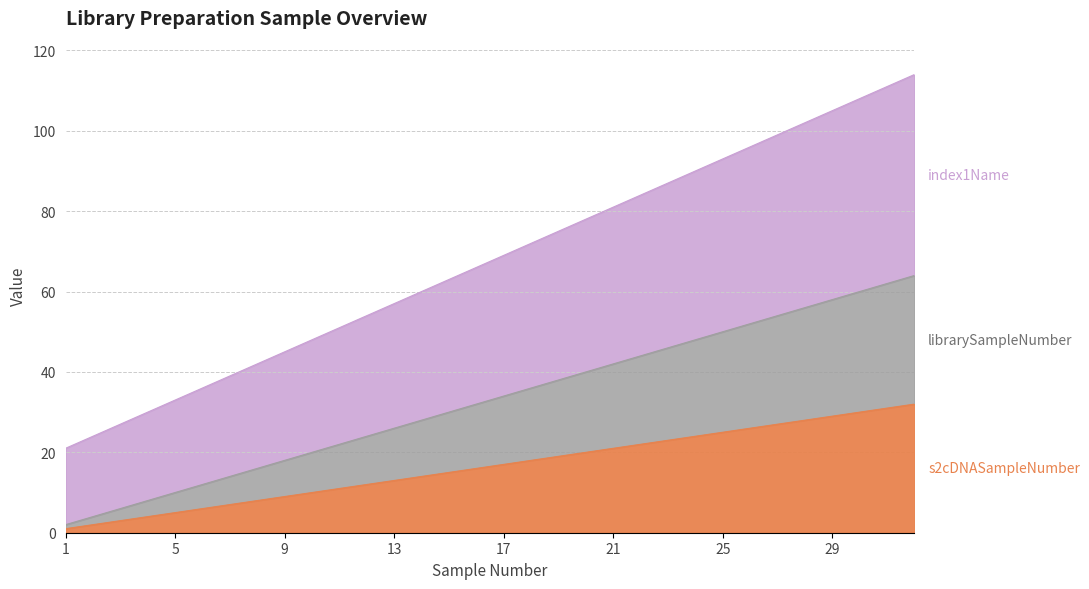

Reading left to right, transcribe all the data shown in this chart.

s2cDNASampleNumber: 1	2	3	4	5	6	7	8	9	10	11	12	13	14	15	16	17	18	19	20	21	22	23	24	25	26	27	28	29	30	31	32
librarySampleNumber: 2	4	6	8	10	12	14	16	18	20	22	24	26	28	30	32	34	36	38	40	42	44	46	48	50	52	54	56	58	60	62	64
index1Name: 21	24	27	30	33	36	39	42	45	48	51	54	57	60	63	66	69	72	75	78	81	84	87	90	93	96	99	102	105	108	111	114